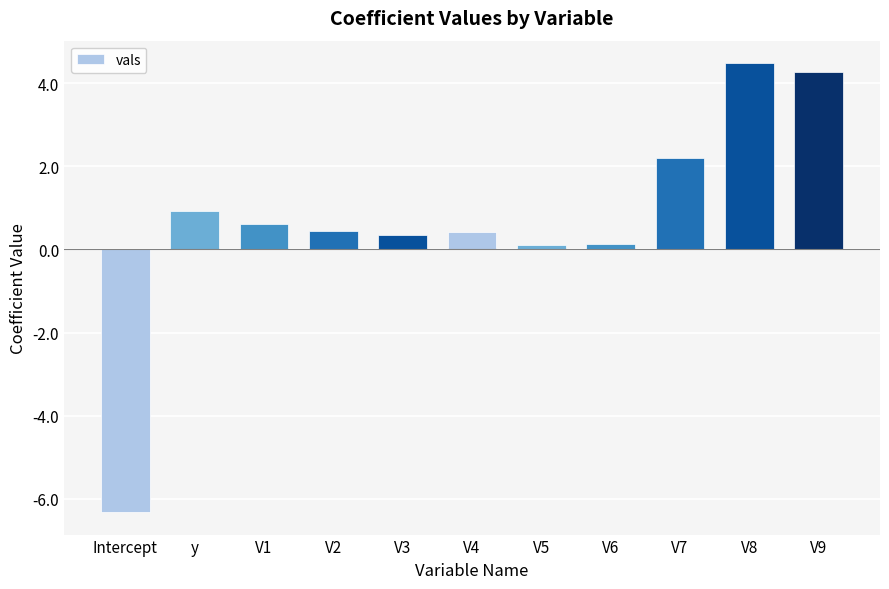

Which label corresponds to the smallest value in the chart?

Intercept